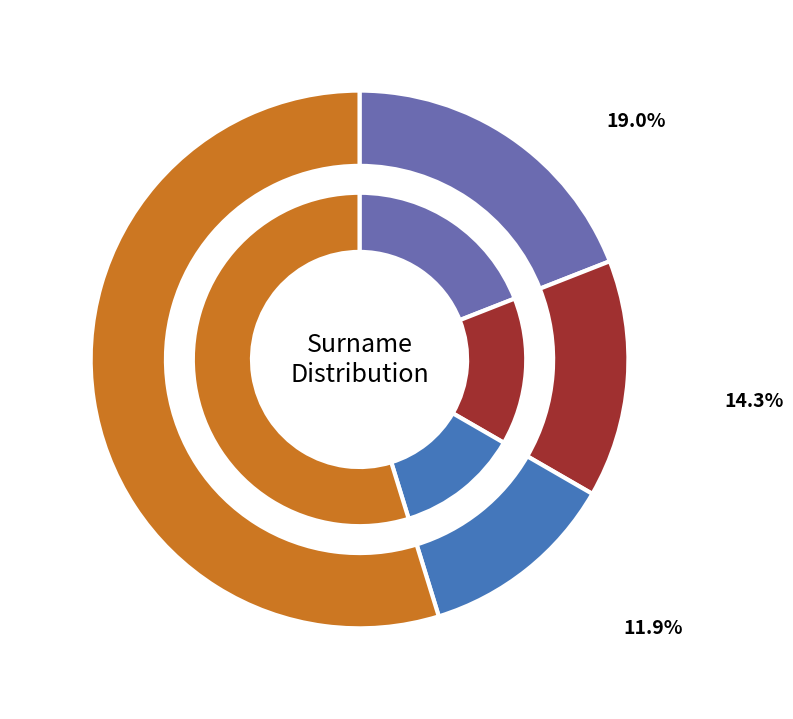

Does Davis account for over 50% of the chart?

No